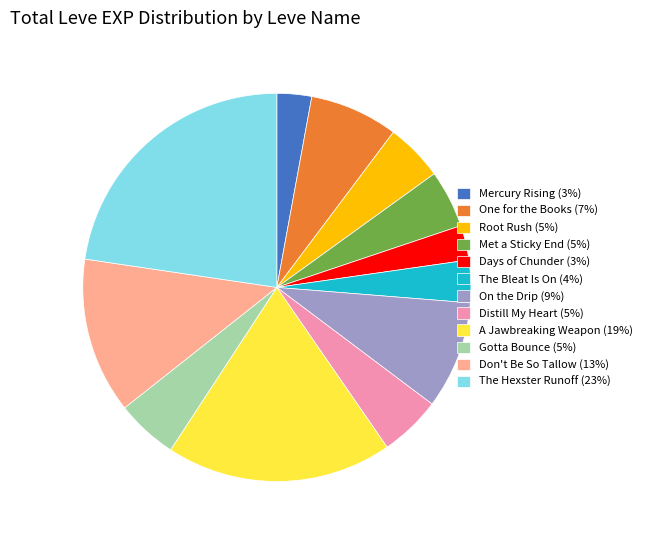

Do On the Drip (9%) and The Bleat Is On (4%) together represent more than half of the pie?

No